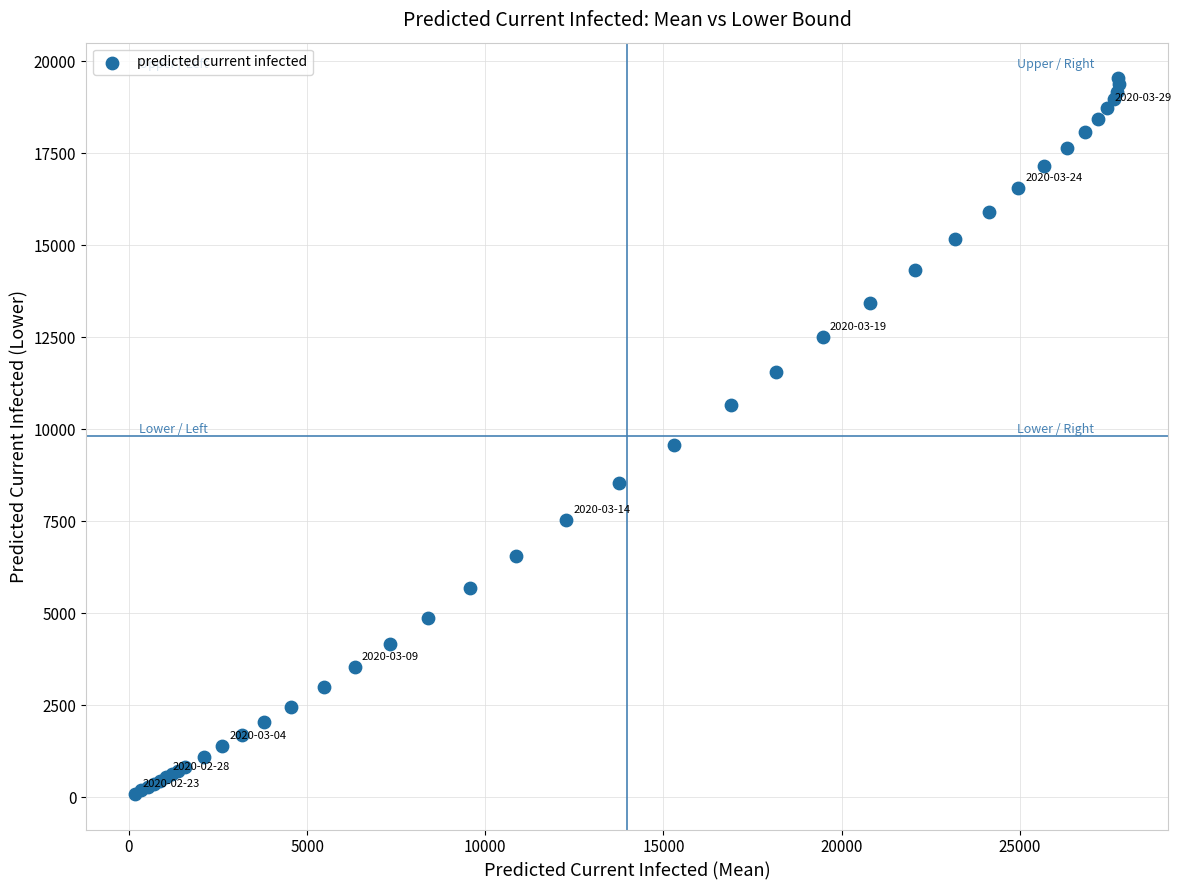

What Y value in the scatter plot is closest to 9811?

9579